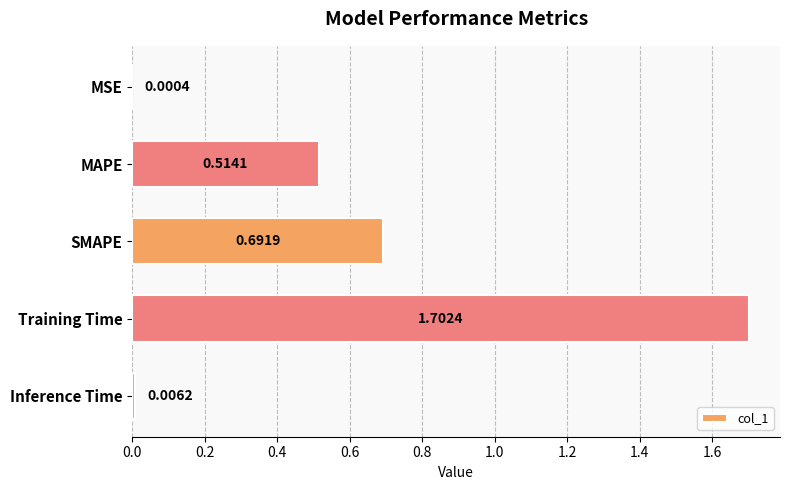

At which label is the value closest to 0?

MSE